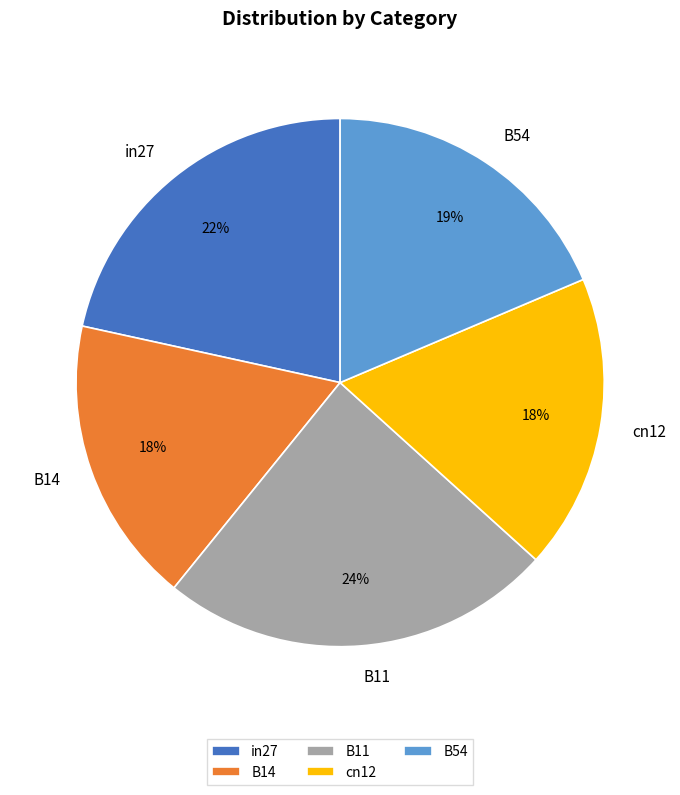

What percentage is the cn12 slice, to the nearest percent?

18%